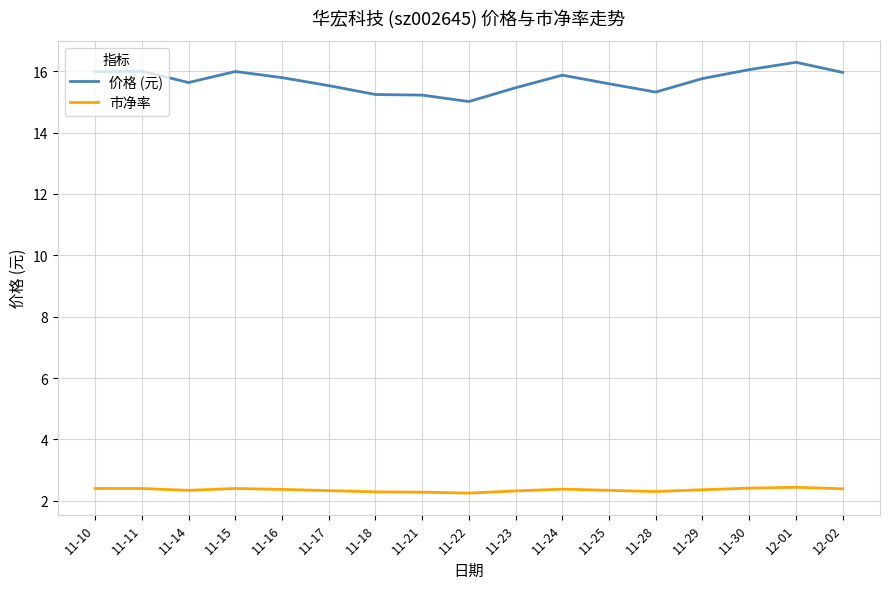

The value of 市净率 at 11-25 is 3.7. True or false?

False